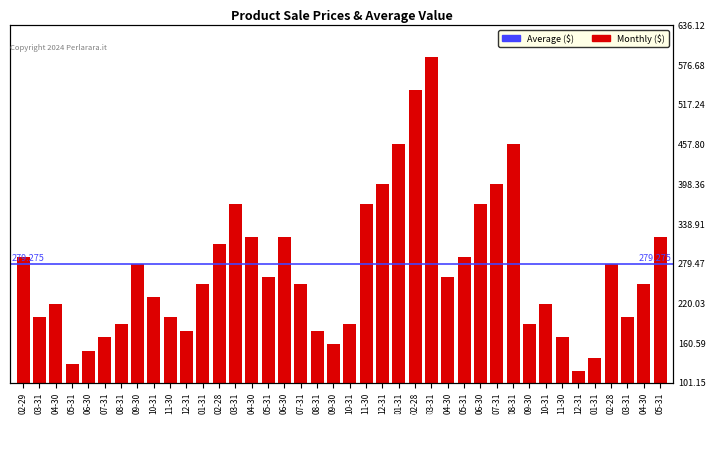

At which label is the value closest to 354?

03-31